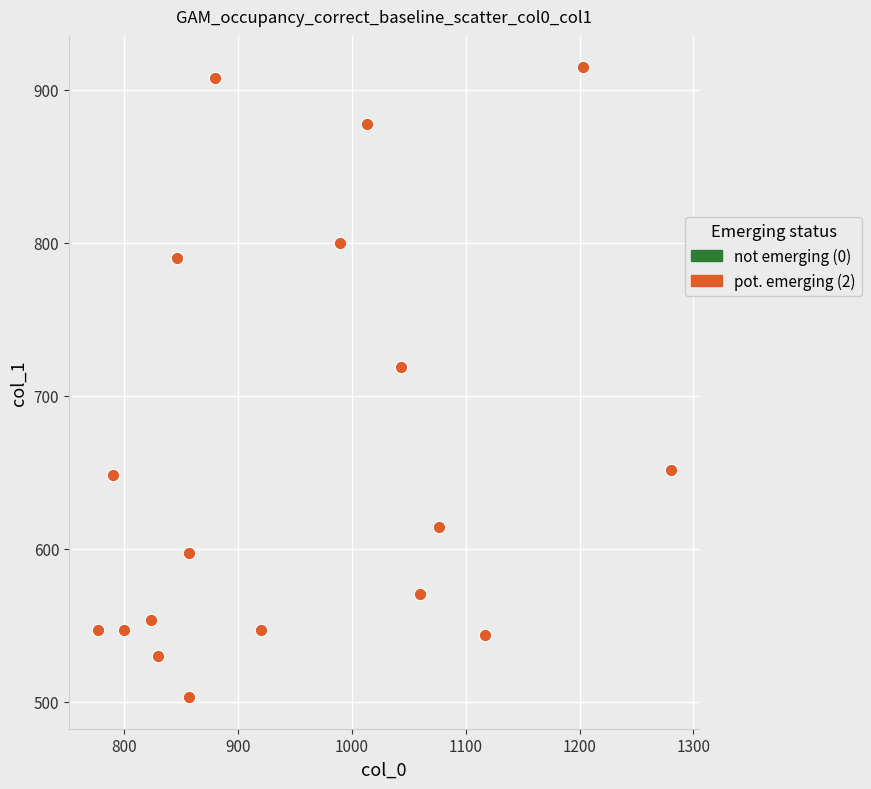

What is the range of X values (max minus min)?

503.3